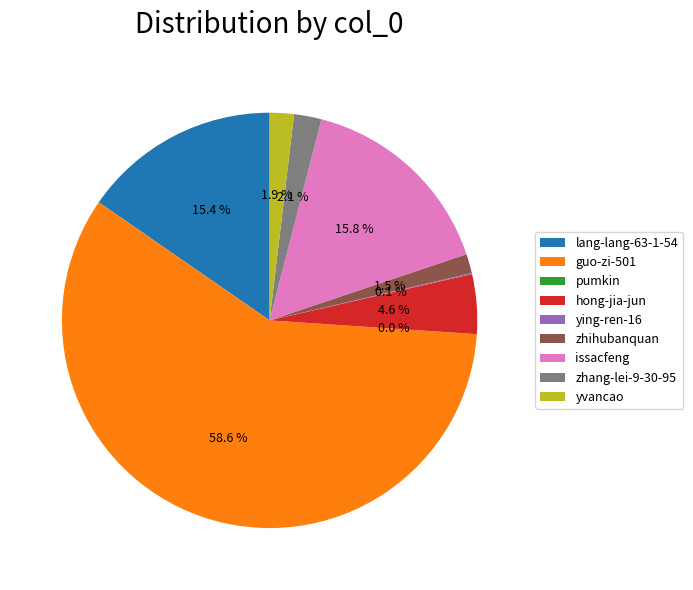

What percentage is the guo-zi-501 slice, to the nearest percent?

59%